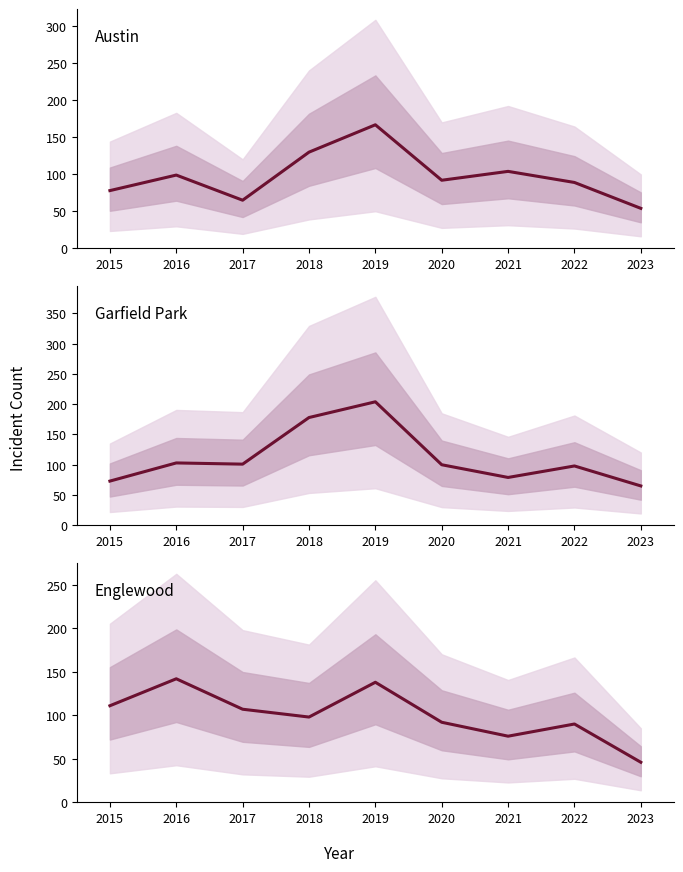

List the labels in order of Austin value, largest first.

2019, 2018, 2021, 2016, 2020, 2022, 2015, 2017, 2023